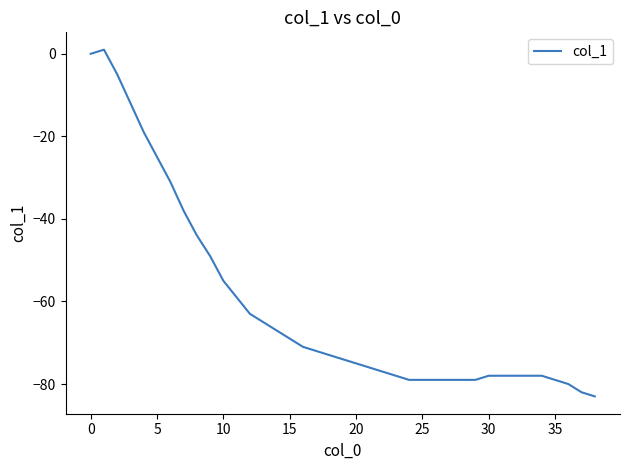

What is the minimum value shown in the chart?

-83